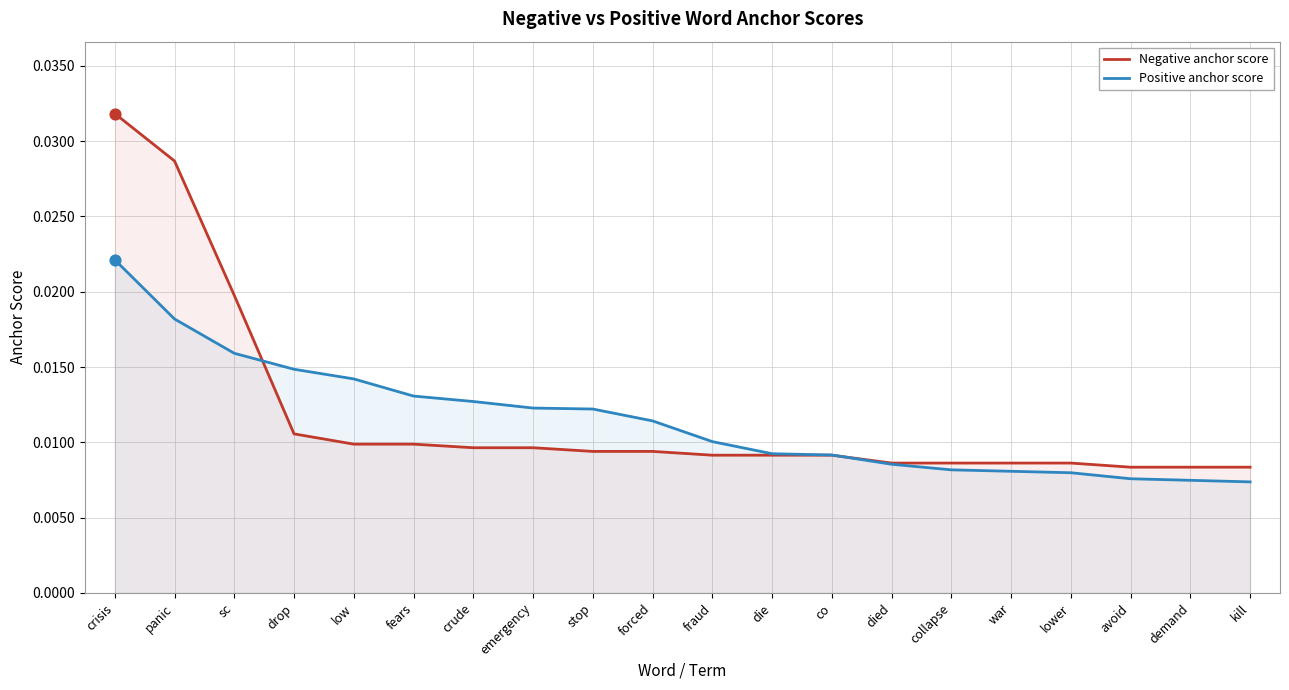

Is the value of Positive anchor score at panic greater than the value of Negative anchor score at panic?

No